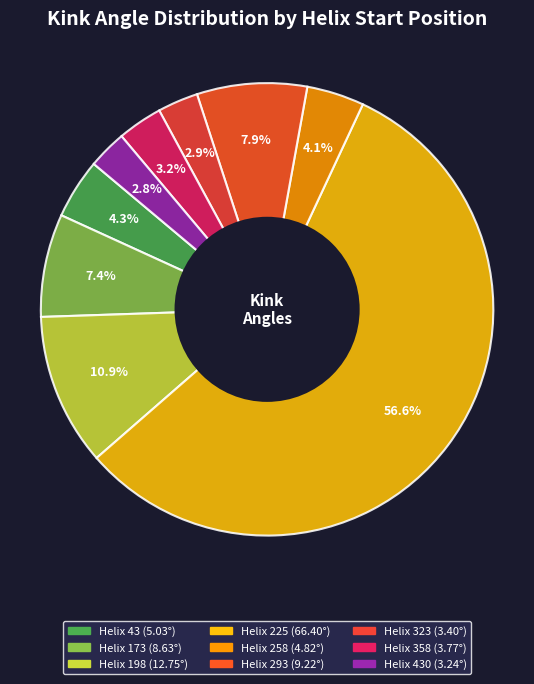

What is the majority slice?

225